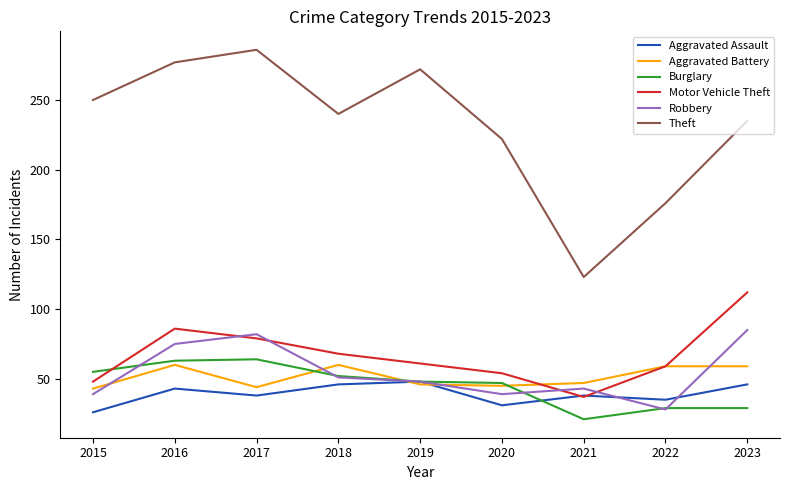

What is the sum of all Motor Vehicle Theft values?

604